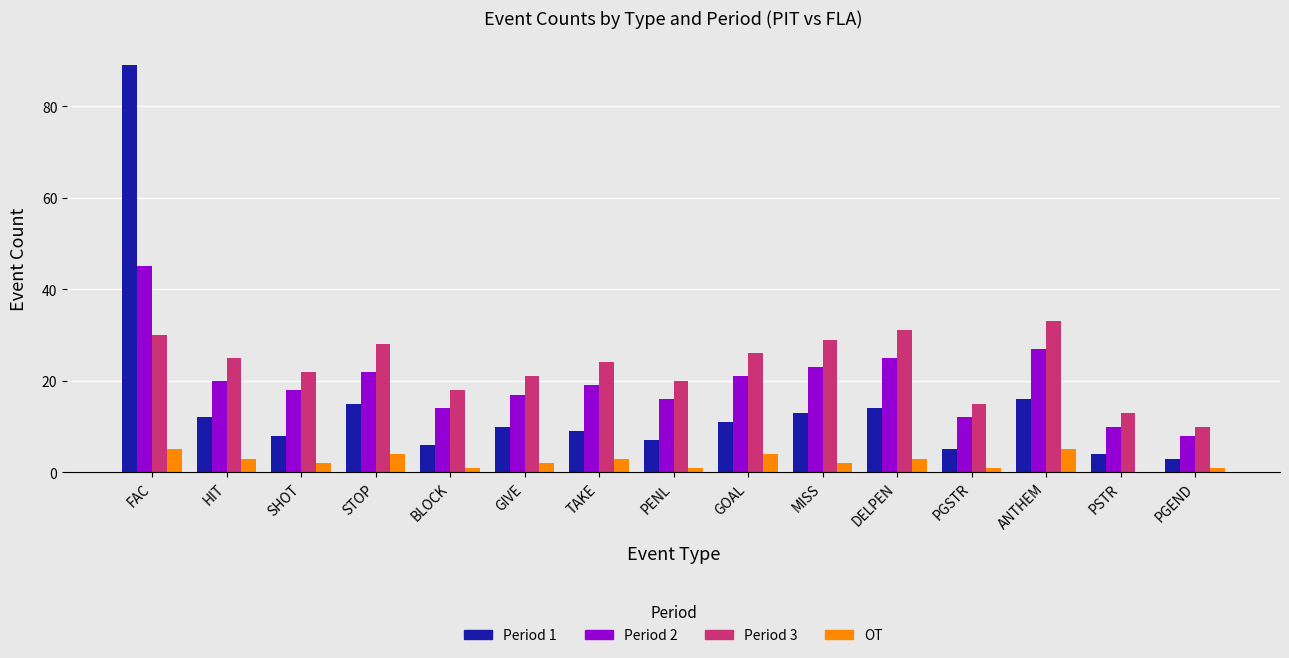

At which category is the sum across all series the highest?

FAC